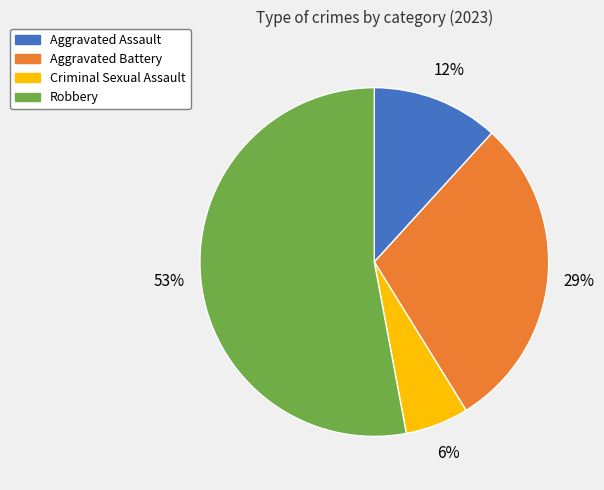

True or false: Robbery accounts for 40% of the total.

False